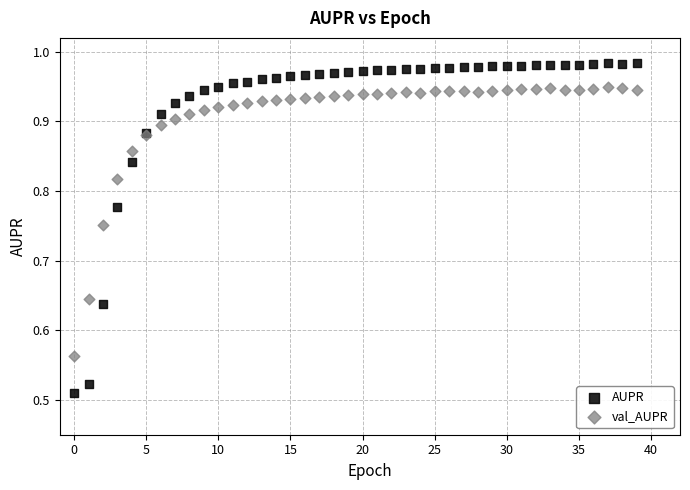

Which series has the largest Y range (max minus min)?

AUPR